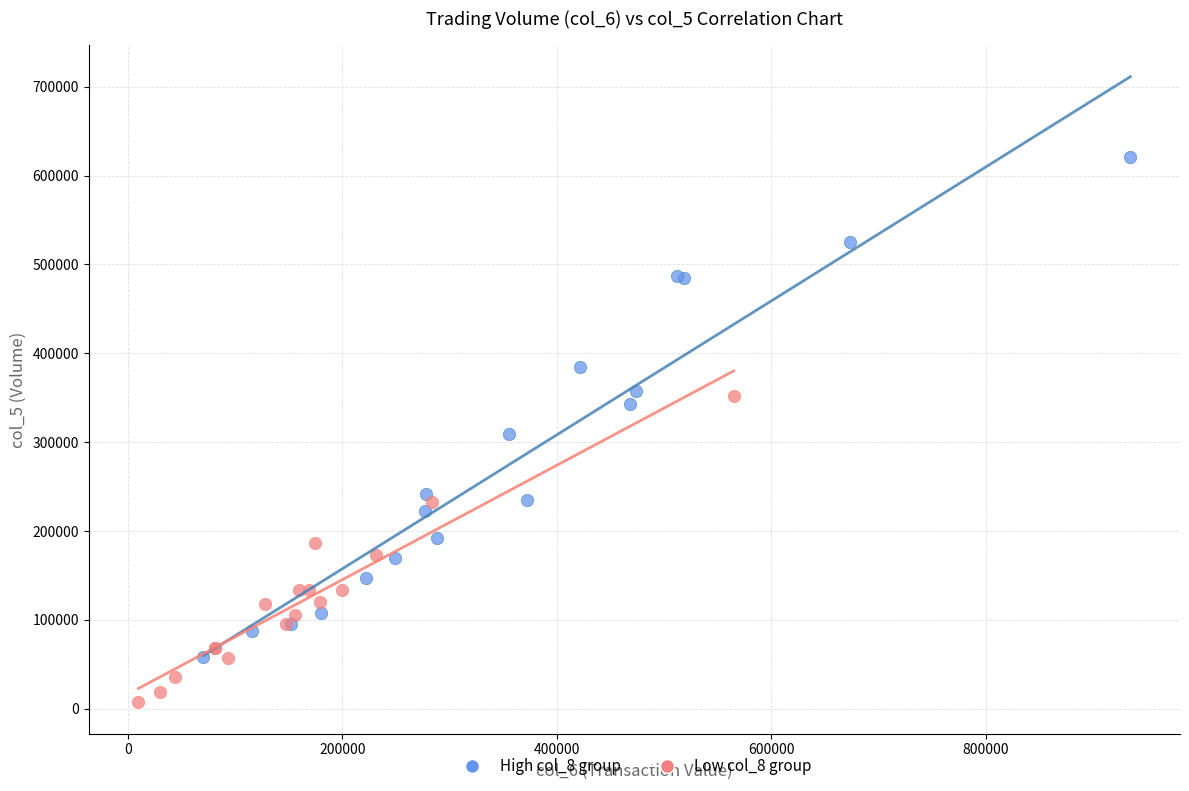

Which series reaches the minimum Y coordinate?

Low col_8 group